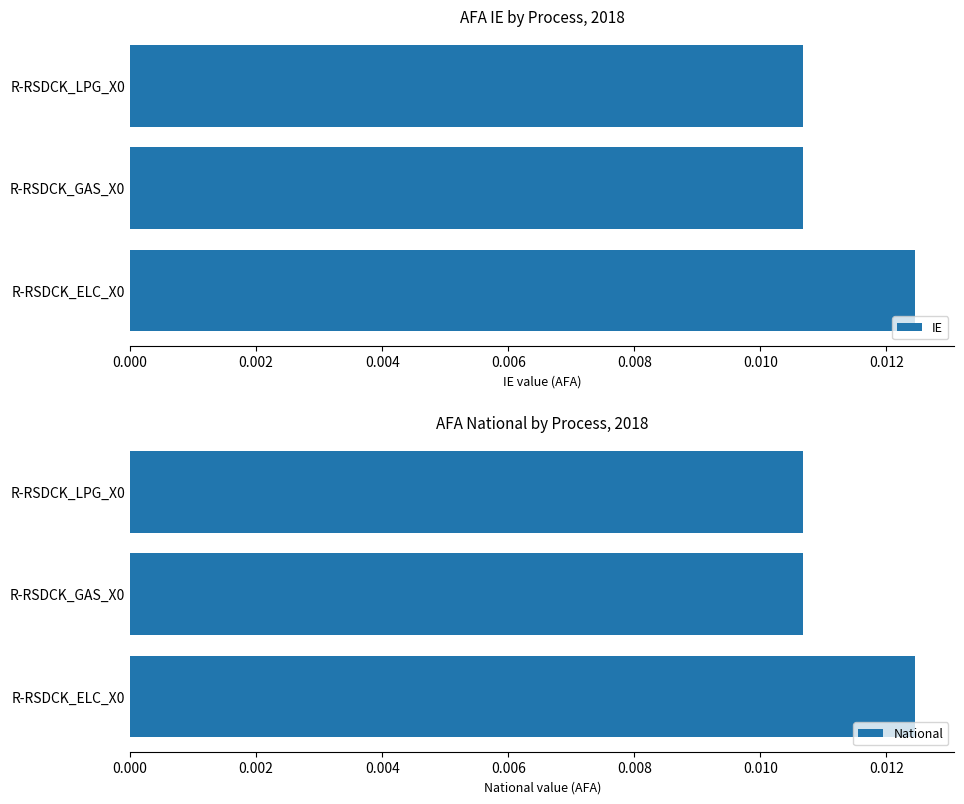

What are all the series names shown in the legend?

IE, National